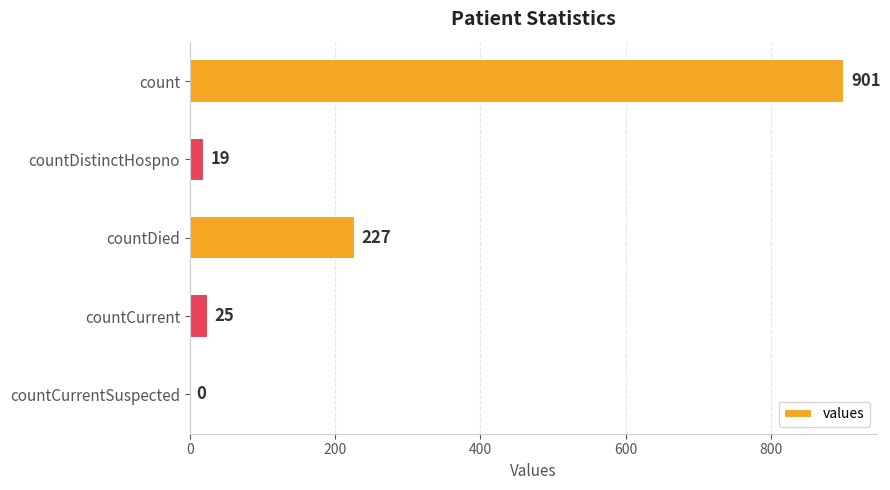

At which label is the value closest to 450?

countDied